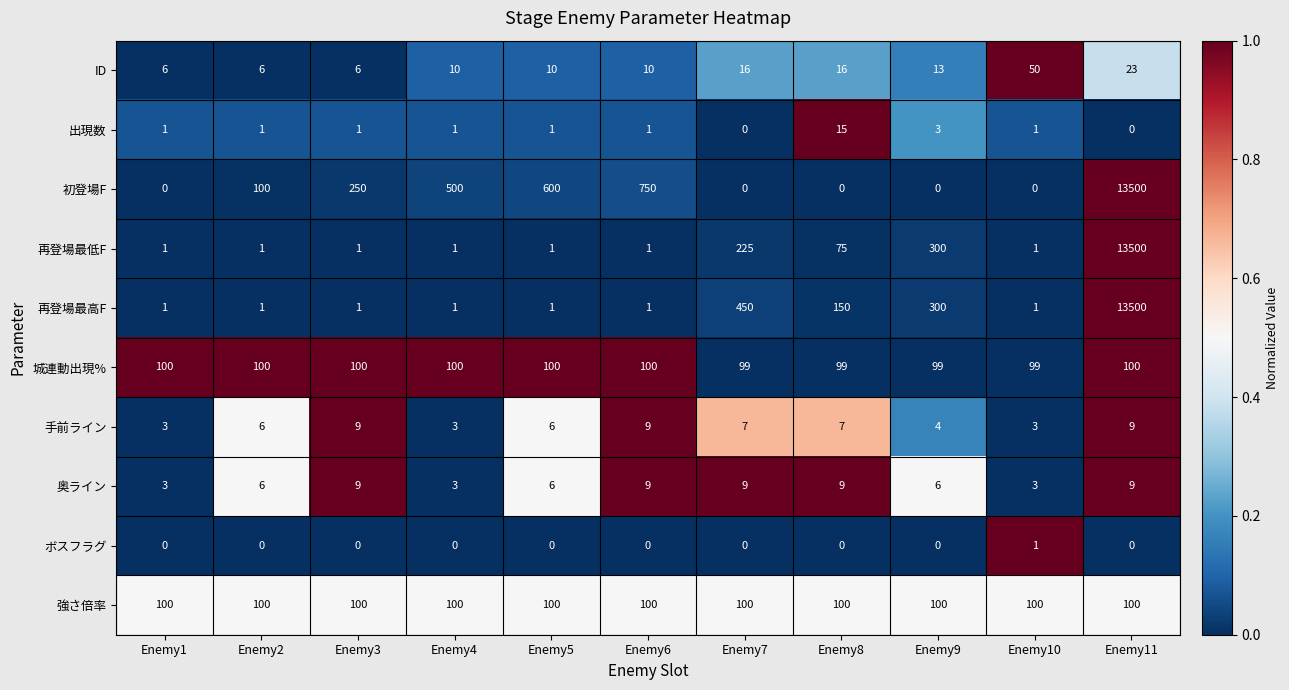

What is the maximum value shown in the chart?

13500